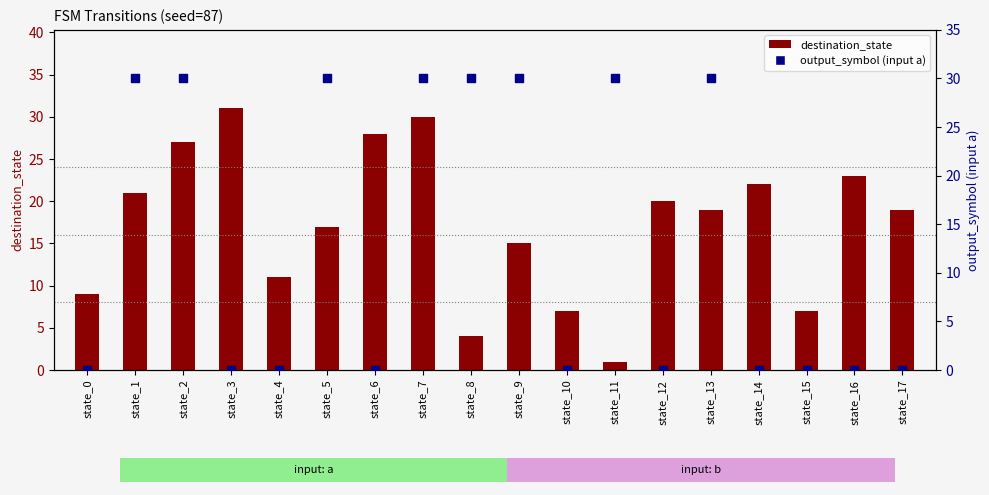

Which series contains the lowest Y value?

output_symbol (input a)